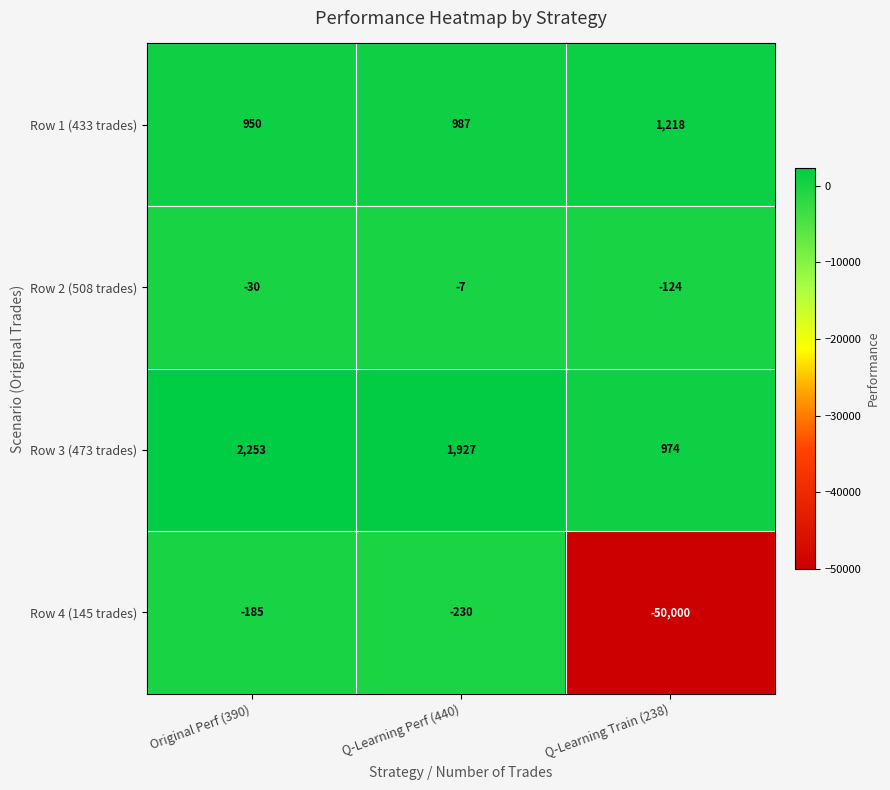

What is the difference between the Row 3 (473 trades) values at Q-Learning Train (238) and Q-Learning Perf (440)?

953